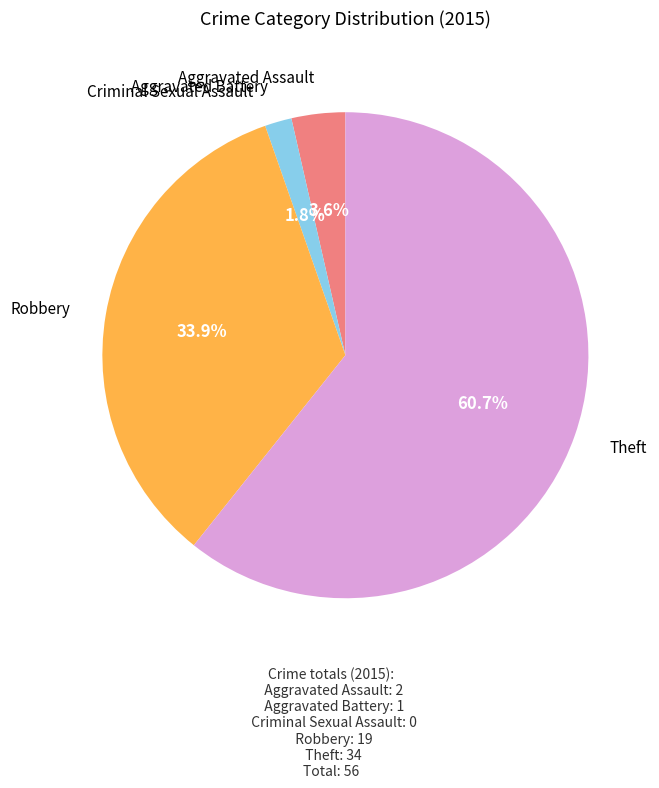

Is there a majority slice in this chart?

Yes